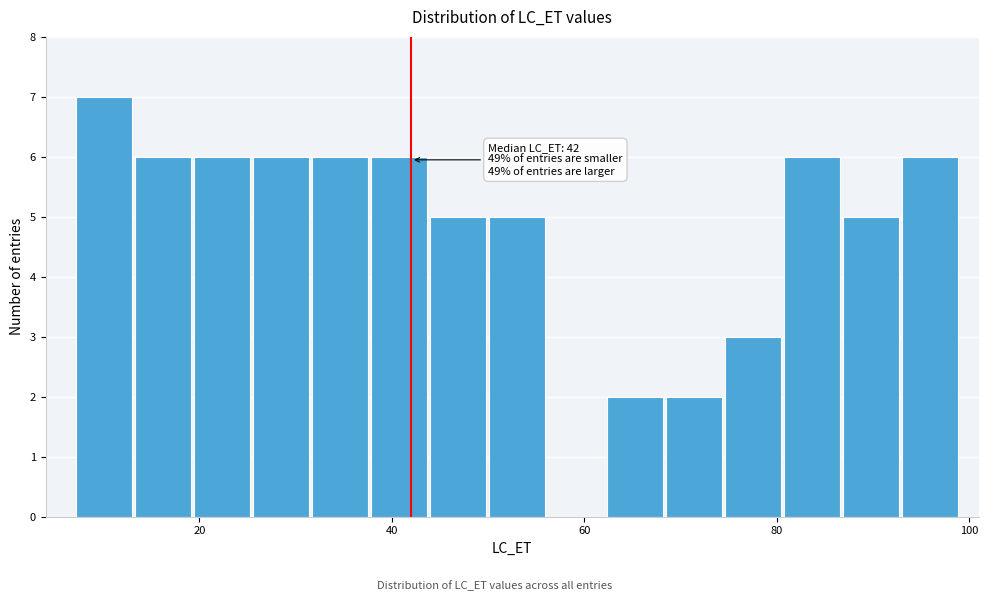

Read against the x-axis, roughly where is the centre of the tallest bar?

10